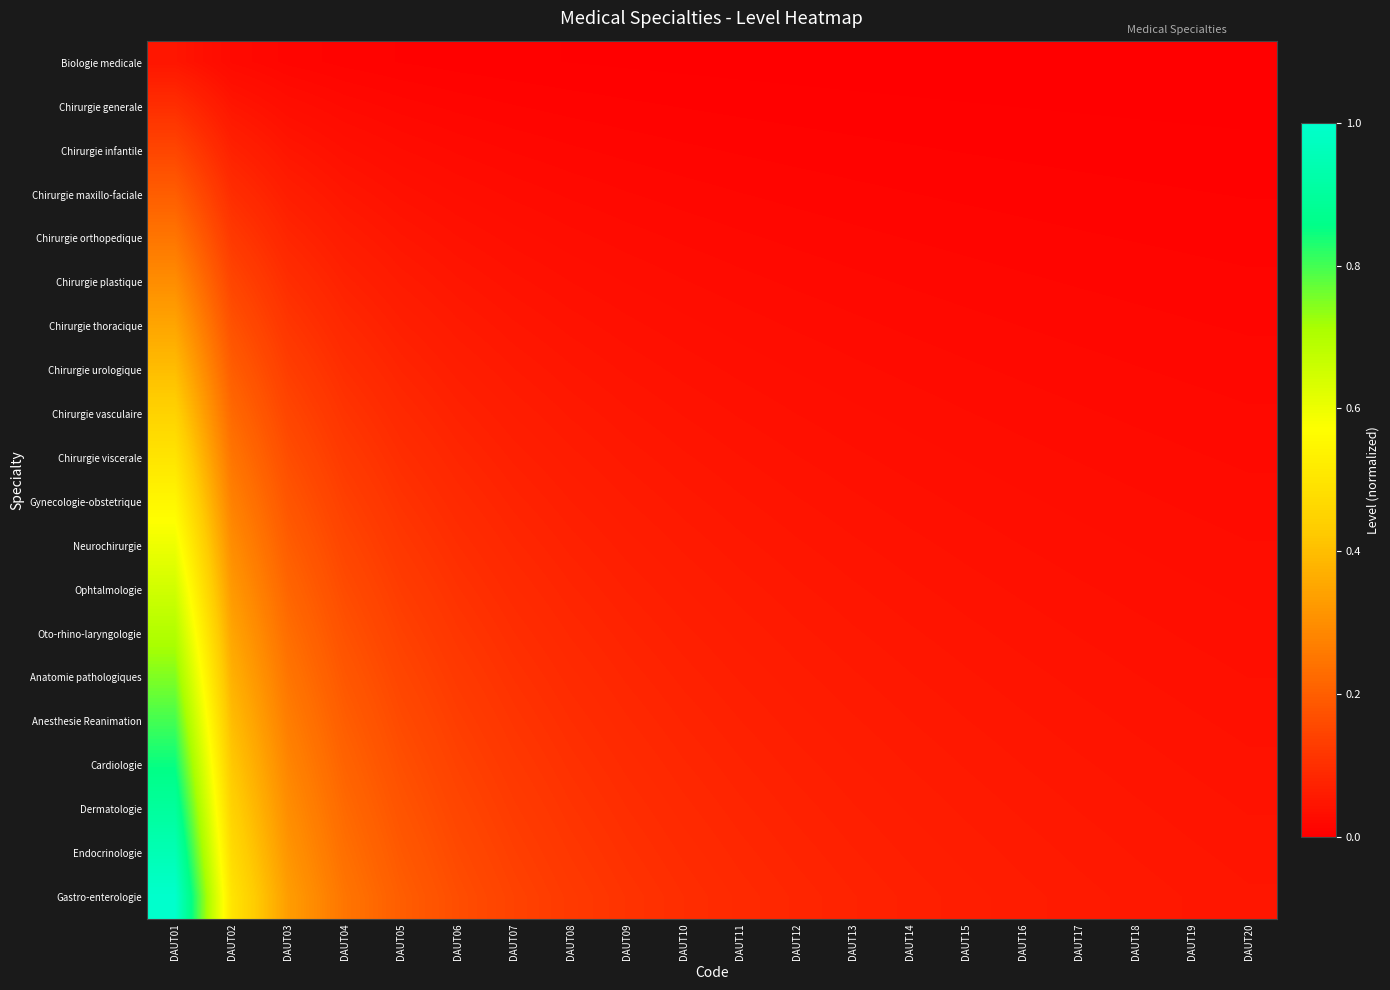

Which series has the largest total across all categories?

Gastro-enterologie